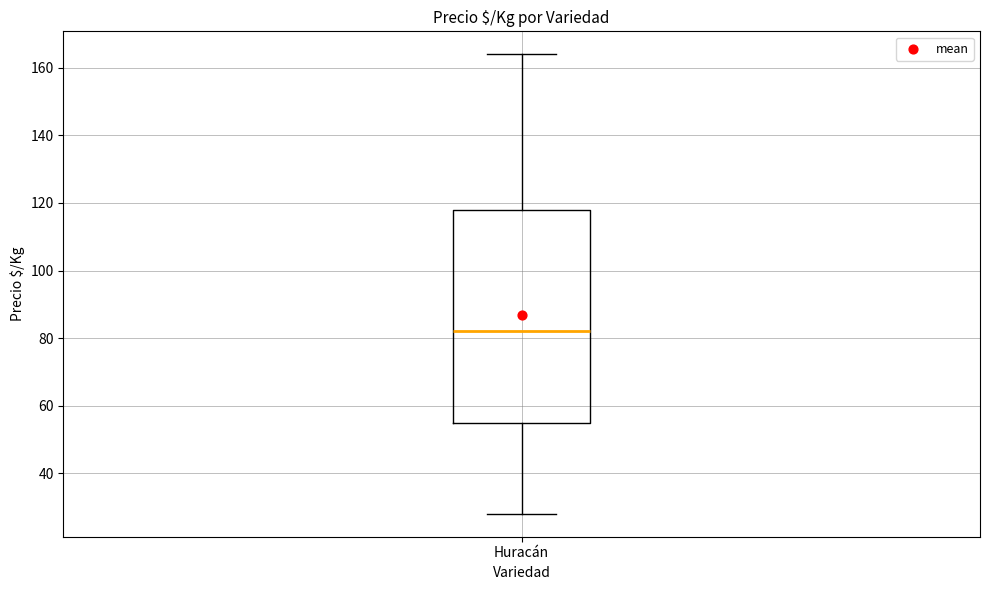

Transcribe this box plot: give where the median line is, the range the box spans, and where the two whiskers end, as read against the y-axis. The values are not printed on the chart, so give them approximately, as read against the axis.

median 82, box 56 to 118, whiskers 28 to 164